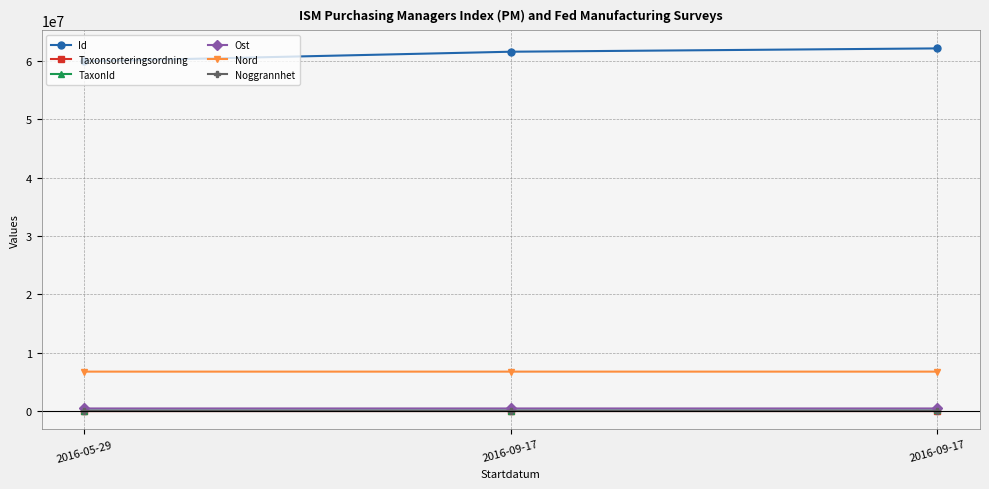

What are all the series names shown in the legend?

Id, Taxonsorteringsordning, TaxonId, Ost, Nord, Noggrannhet